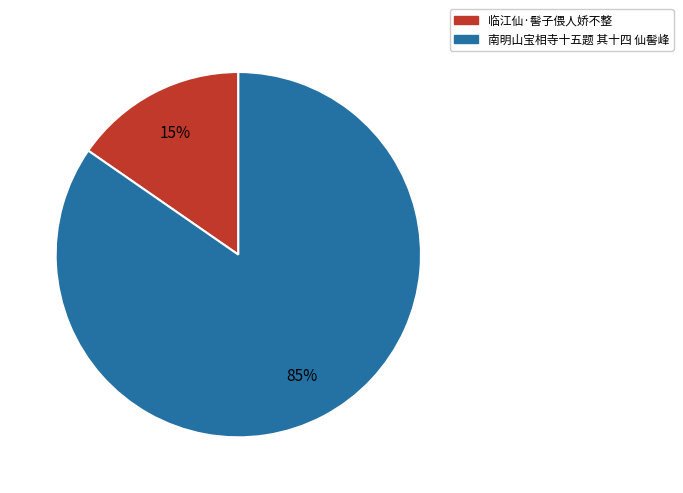

Is it true that 临江仙·髻子偎人娇不整 is 9% of the pie?

False